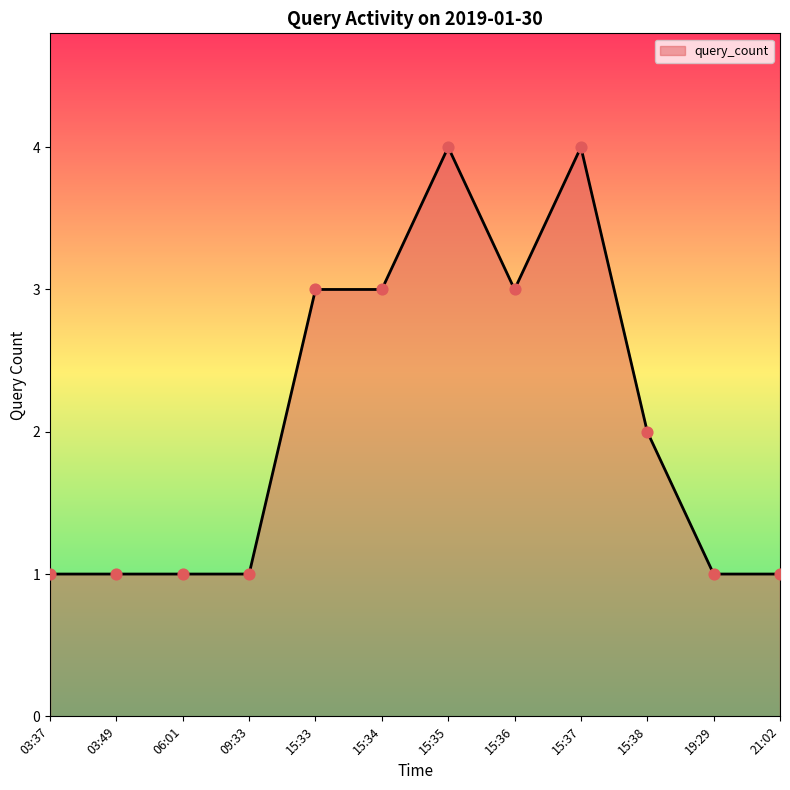

Approximately how many times larger is the value at 06:01 compared to 15:34?

0.3